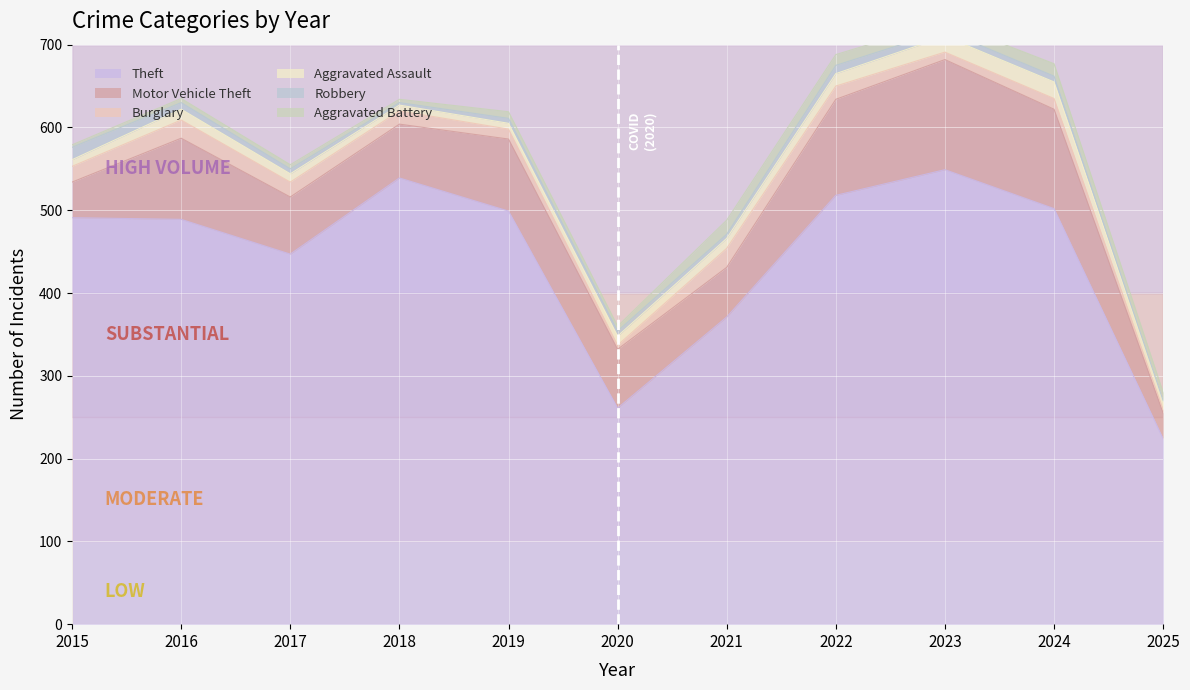

Rank the categories by Aggravated Assault value from lowest to highest.

2018, 2019, 2015, 2017, 2025, 2020, 2021, 2016, 2022, 2023, 2024